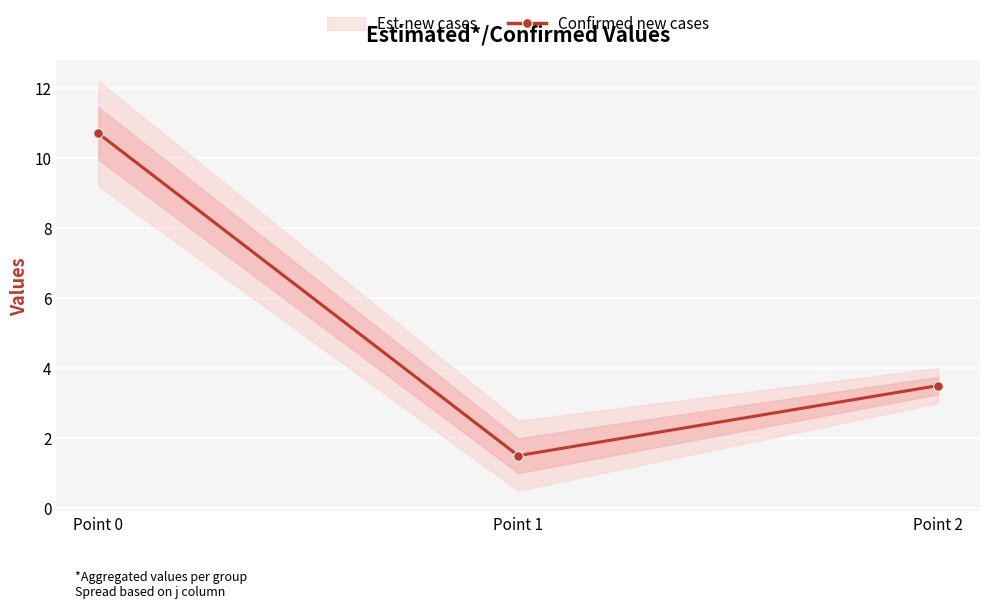

The value at Point 2 is 3.5. True or false?

True